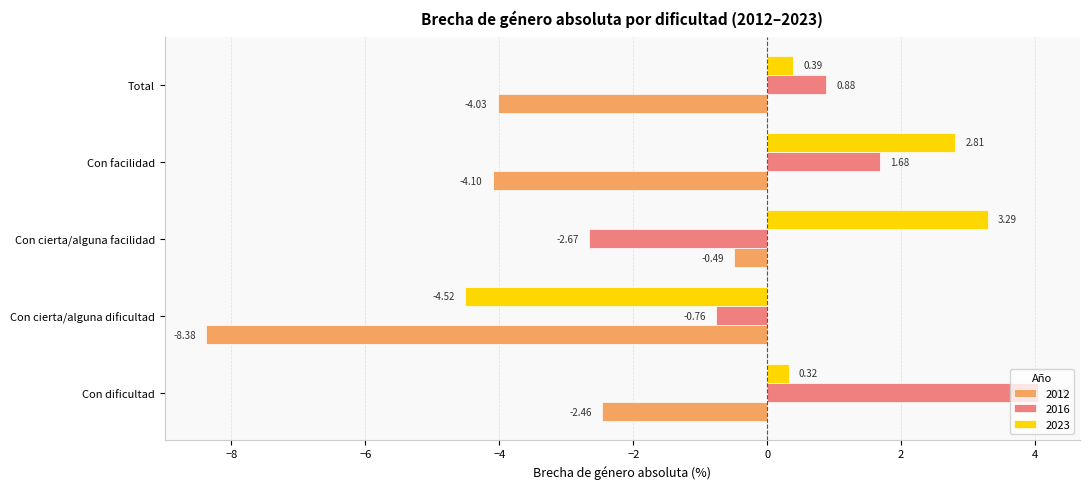

What is the spread (max minus min) of values at Con cierta/alguna facilidad?

6.0